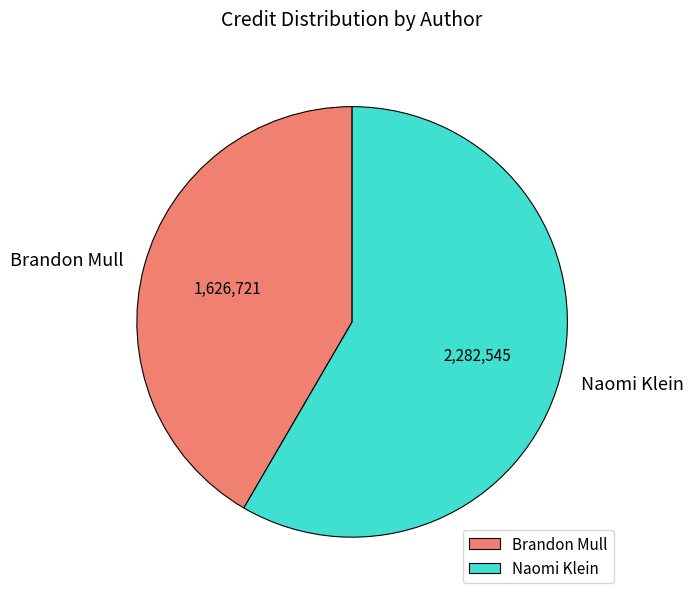

Which slice represents more than half of the pie?

Naomi Klein